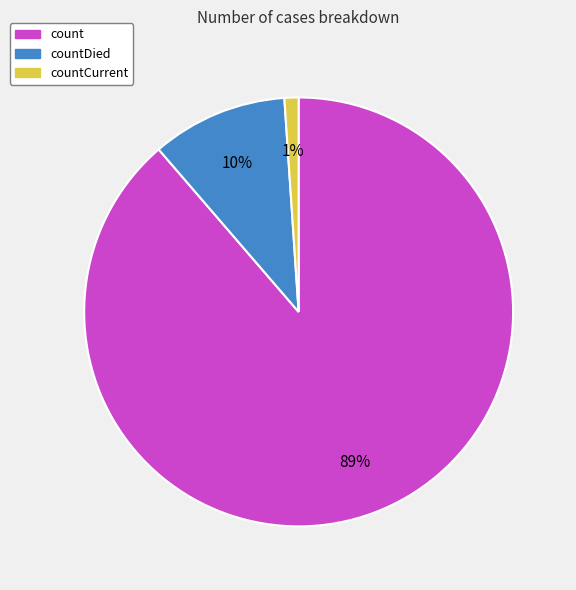

How many segments does this pie chart have?

3